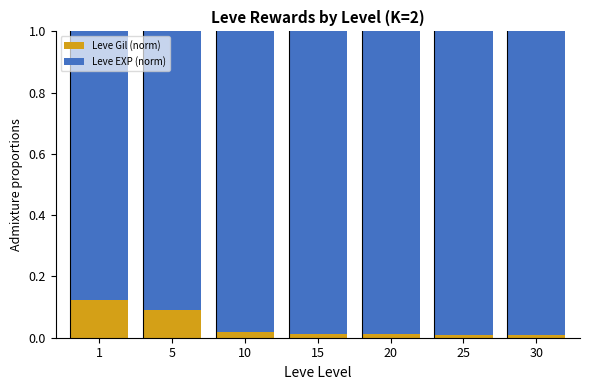

How many bars are there in total?

7